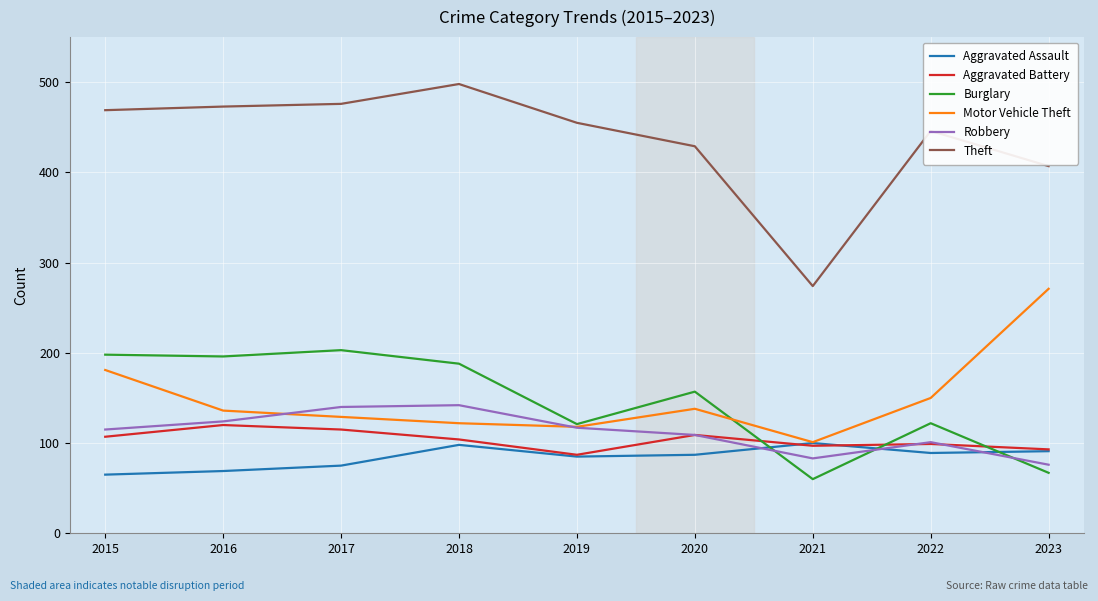

The Burglary series shows 159 at 2022. True or false?

False